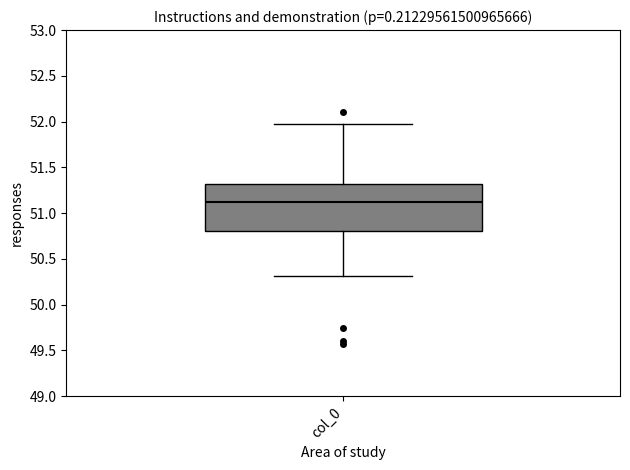

Transcribe this box plot: give where the median line is, the range the box spans, and where the two whiskers end, as read against the y-axis. The values are not printed on the chart, so give them approximately, as read against the axis.

median 51.10, box 50.80 to 51.30, whiskers 50.30 to 51.95